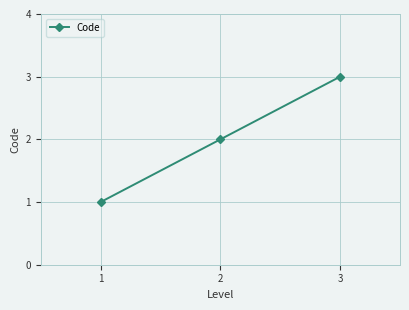

Approximately how many times larger is the value at 3 compared to 1?

3.0